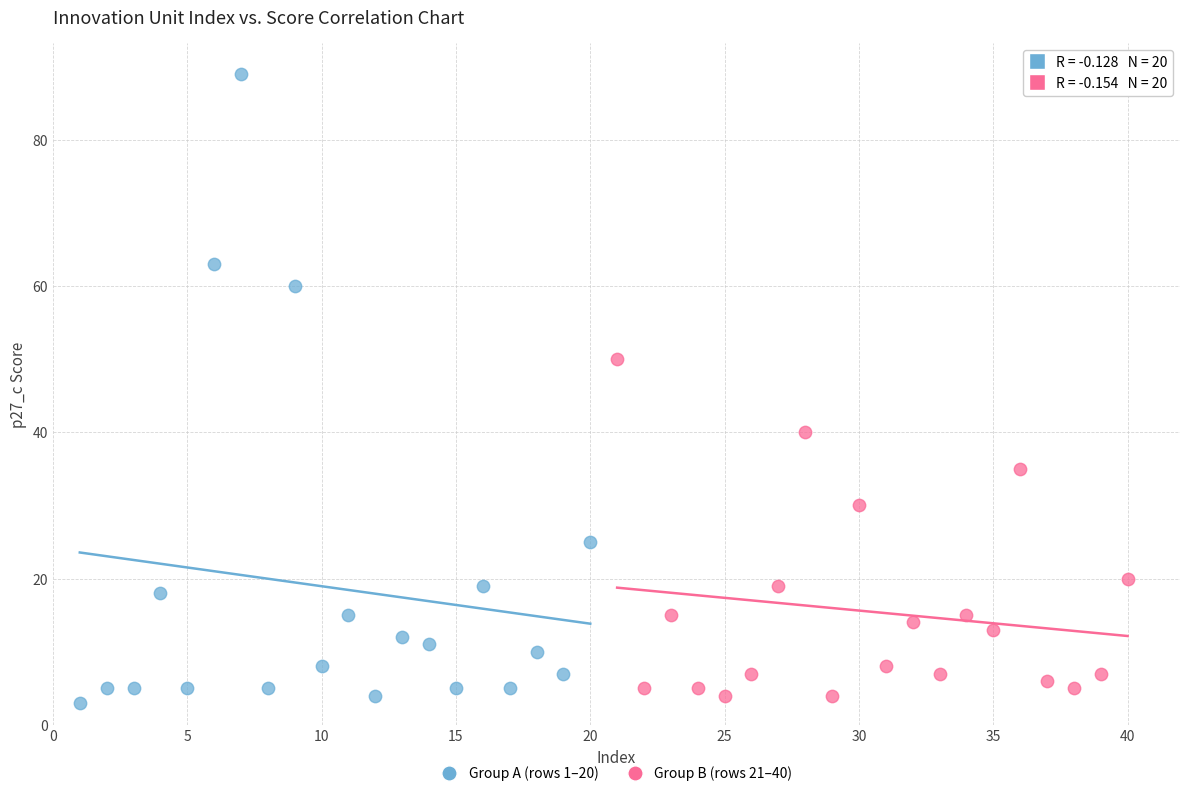

Which series has the widest spread of Y values?

Group A (rows 1–20)